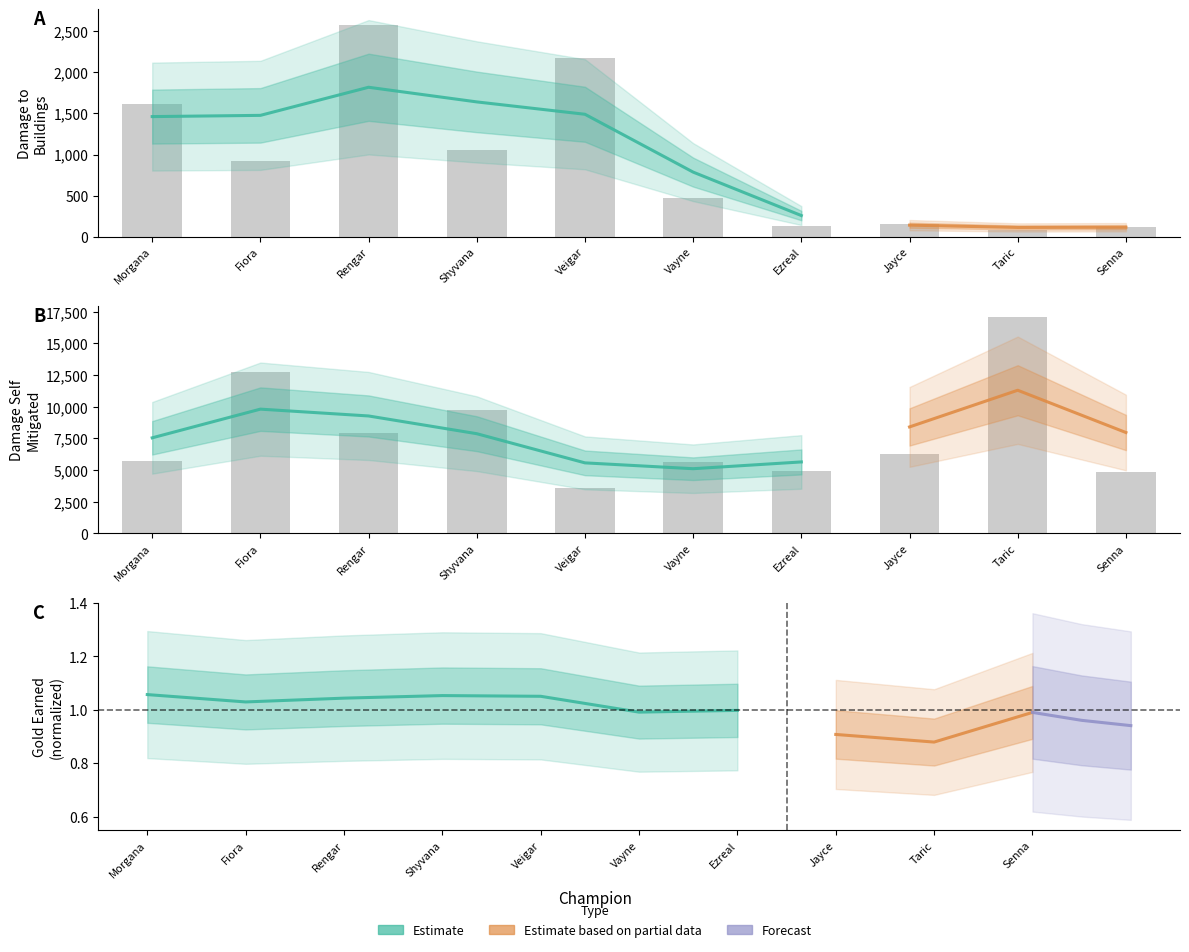

What is the average value of the damageSelfMitigated series?

7845